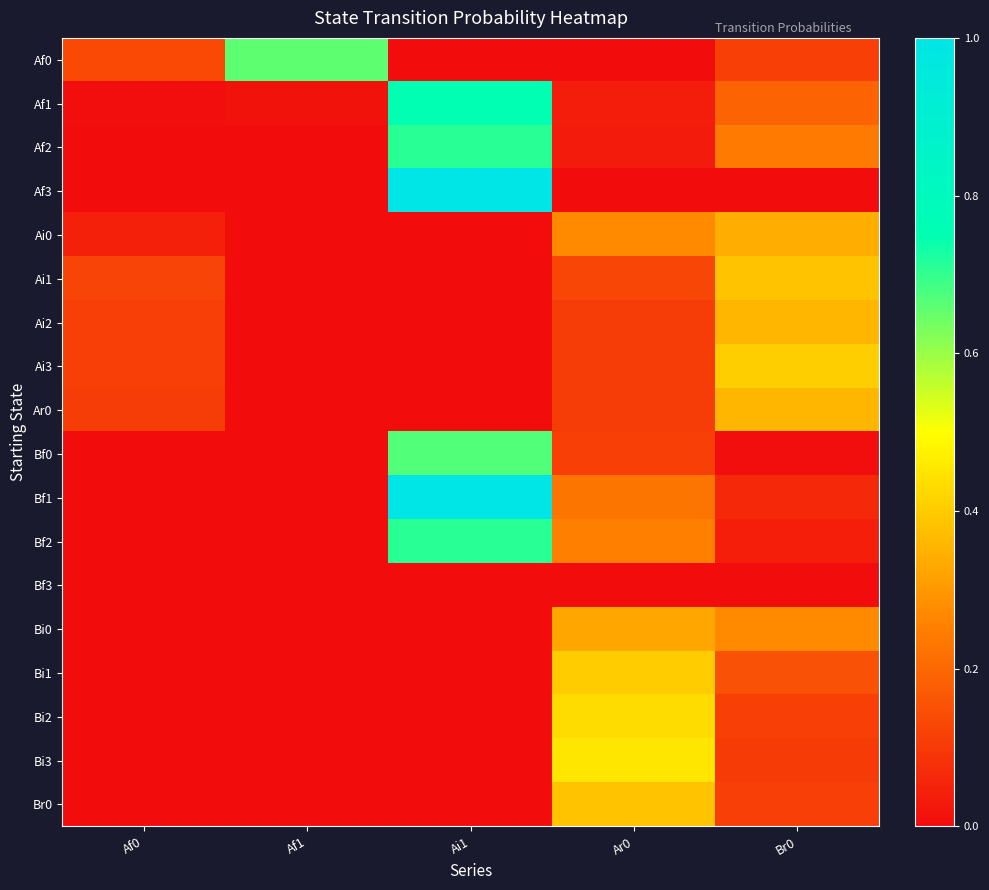

Reading left to right, list all the values displayed in this chart.

Af0: Af0=0.1	Af1=0.7	Ai1=0.0	Ar0=0.0	Br0=0.1
Af1: Af0=0.0	Af1=0.0	Ai1=0.8	Ar0=0.0	Br0=0.2
Af2: Af0=0.0	Af1=0.0	Ai1=0.7	Ar0=0.0	Br0=0.2
Af3: Af0=0.0	Af1=0.0	Ai1=1.0	Ar0=0.0	Br0=0.0
Ai0: Af0=0.0	Af1=0.0	Ai1=0.0	Ar0=0.3	Br0=0.3
Ai1: Af0=0.1	Af1=0.0	Ai1=0.0	Ar0=0.1	Br0=0.4
Ai2: Af0=0.1	Af1=0.0	Ai1=0.0	Ar0=0.1	Br0=0.4
Ai3: Af0=0.1	Af1=0.0	Ai1=0.0	Ar0=0.1	Br0=0.4
Ar0: Af0=0.1	Af1=0.0	Ai1=0.0	Ar0=0.1	Br0=0.4
Bf0: Af0=0.0	Af1=0.0	Ai1=0.7	Ar0=0.1	Br0=0.0
Bf1: Af0=0.0	Af1=0.0	Ai1=1.0	Ar0=0.2	Br0=0.1
Bf2: Af0=0.0	Af1=0.0	Ai1=0.7	Ar0=0.2	Br0=0.0
Bf3: Af0=0.0	Af1=0.0	Ai1=0.0	Ar0=0.0	Br0=0.0
Bi0: Af0=0.0	Af1=0.0	Ai1=0.0	Ar0=0.3	Br0=0.3
Bi1: Af0=0.0	Af1=0.0	Ai1=0.0	Ar0=0.4	Br0=0.2
Bi2: Af0=0.0	Af1=0.0	Ai1=0.0	Ar0=0.4	Br0=0.1
Bi3: Af0=0.0	Af1=0.0	Ai1=0.0	Ar0=0.5	Br0=0.1
Br0: Af0=0.0	Af1=0.0	Ai1=0.0	Ar0=0.4	Br0=0.1